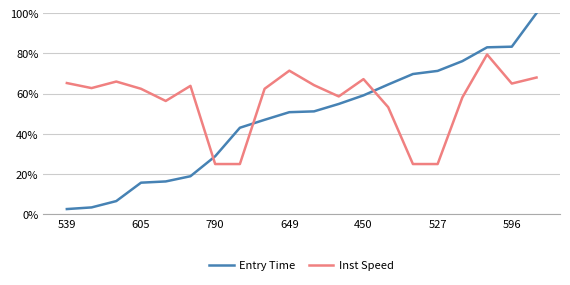

Rank the series by their maximum value, from lowest to highest.

Inst Speed, Entry Time